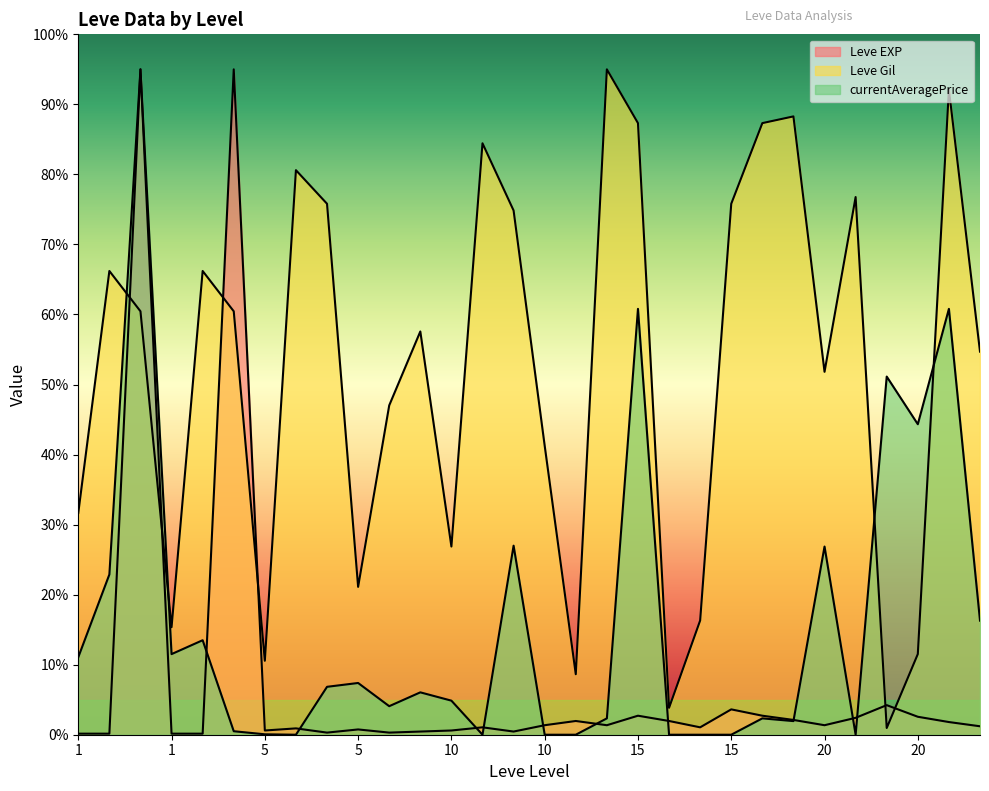

List the series in order of their overall mean, highest first.

Leve Gil, currentAveragePrice, Leve EXP